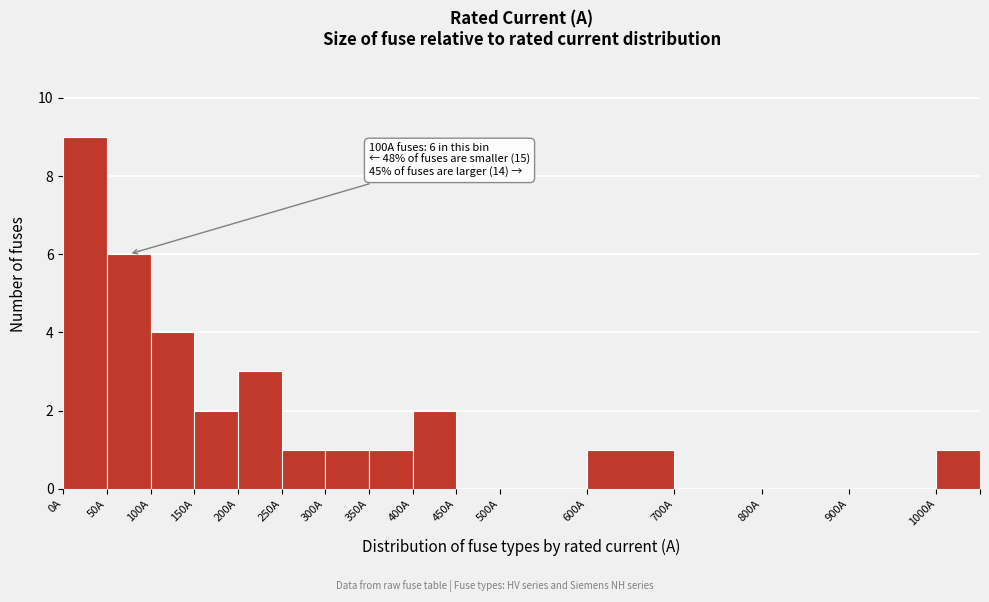

Which range on the x-axis has the tallest bar?

0 to 50